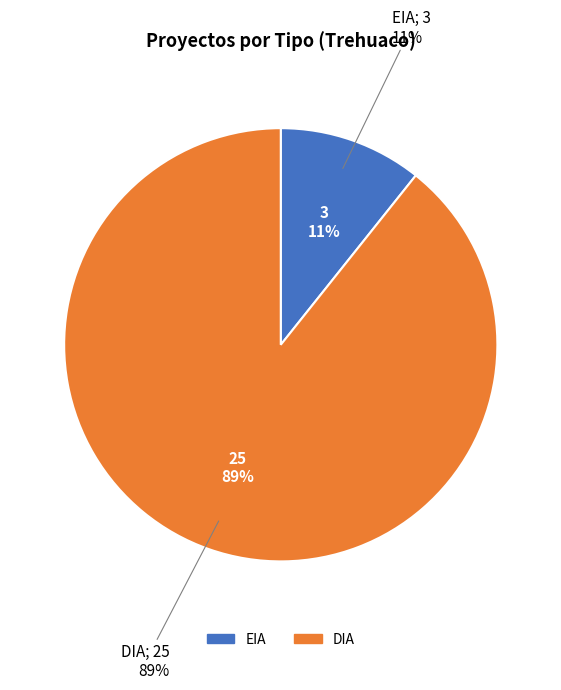

To the nearest percent, what percentage of the pie is DIA?

89%